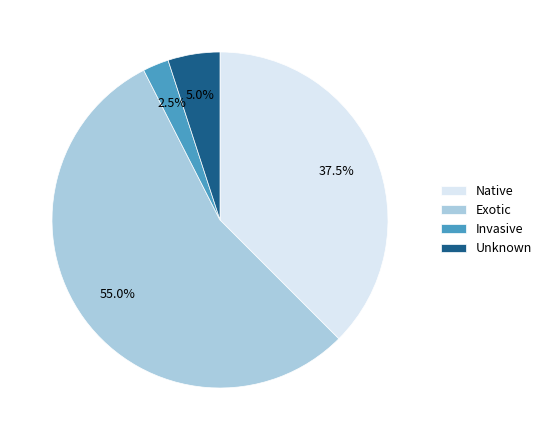

What is the total percentage of Invasive and Unknown?

7.5%